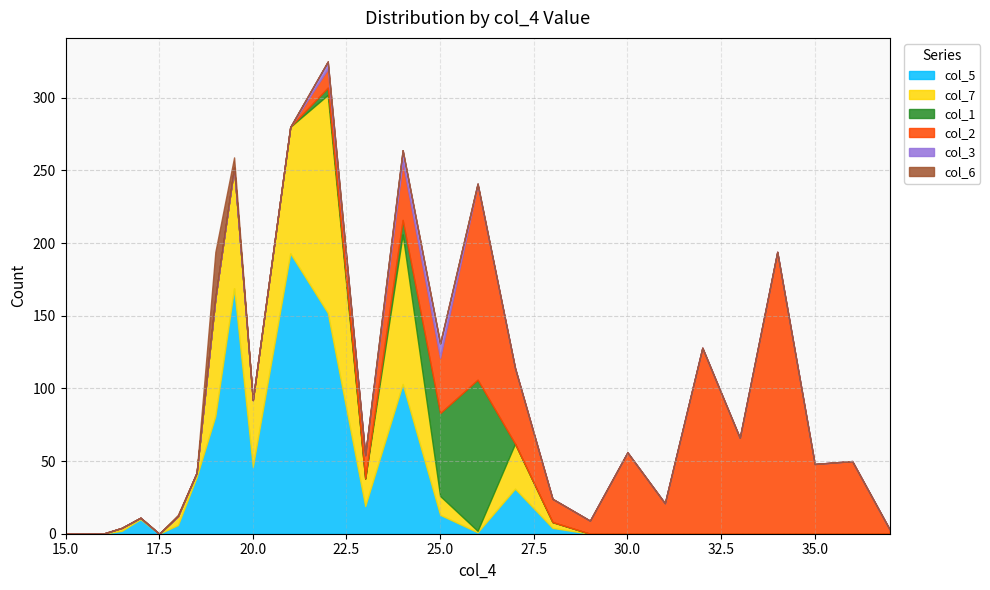

Where is the first local maximum for col_5?

17.0